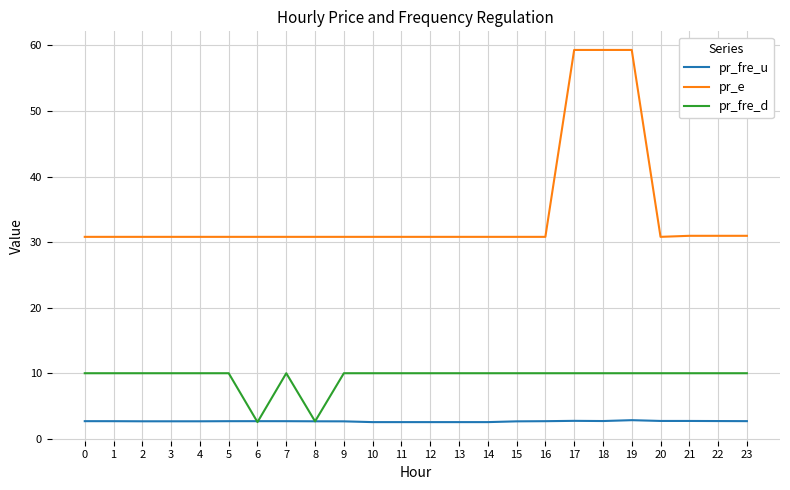

Does the chart have visible grid lines?

Yes